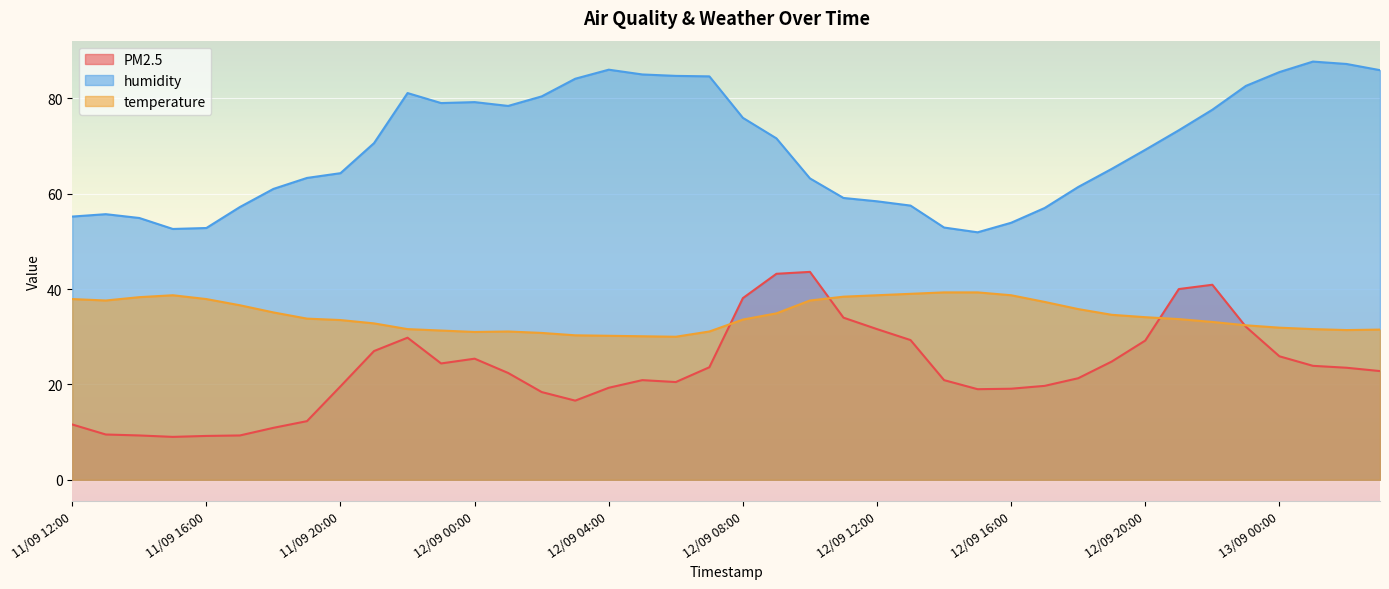

True or false: temperature and humidity intersect in this chart.

False